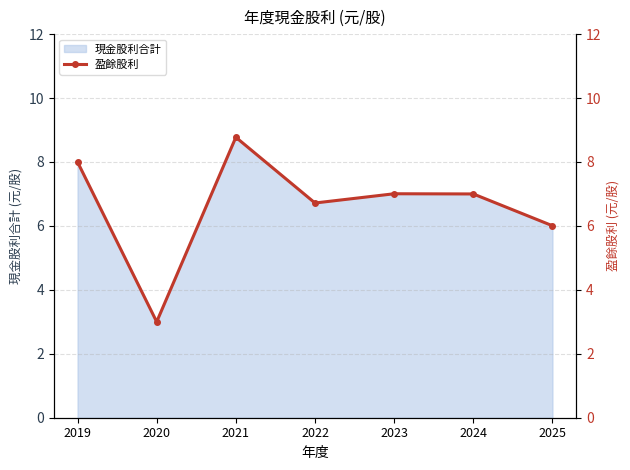

What is the value of the 1st point from the left?

8.0